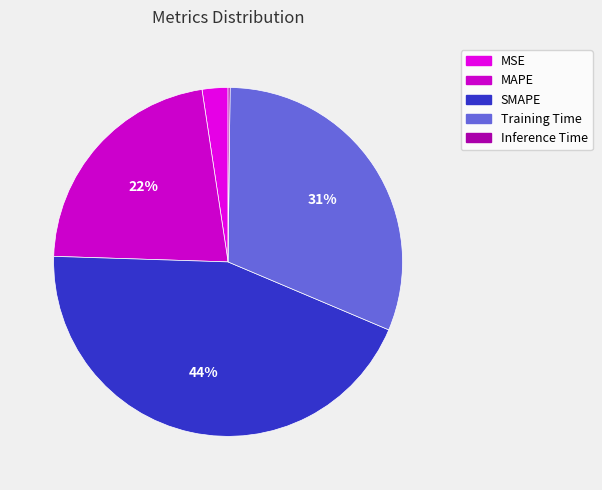

What is the change in value from MSE to MAPE?

+0.9